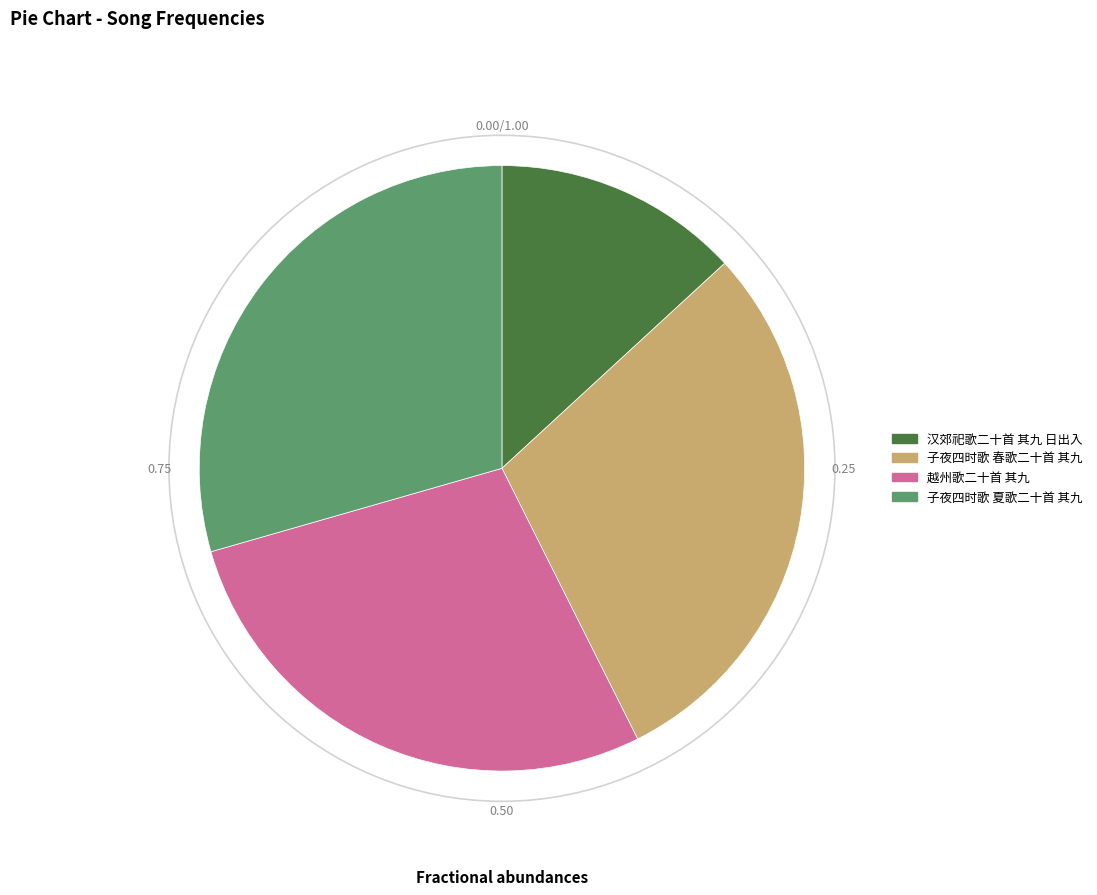

Is there any slice that represents more than half of the pie?

No